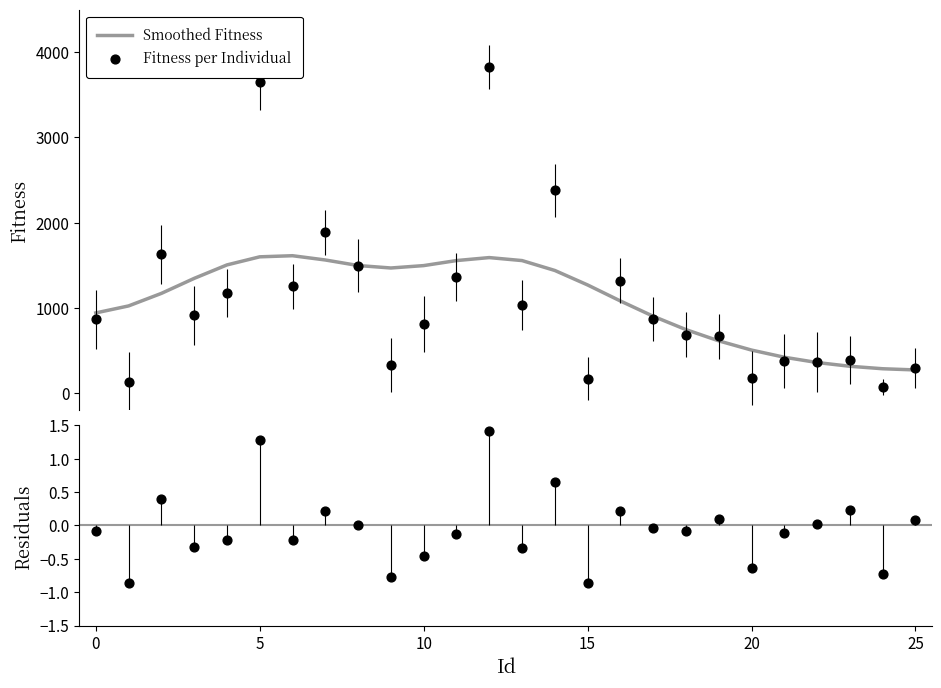

Is the value of Smoothed Fitness at 13 greater than the value of Residuals (Fitness vs. Smooth) at 21?

Yes